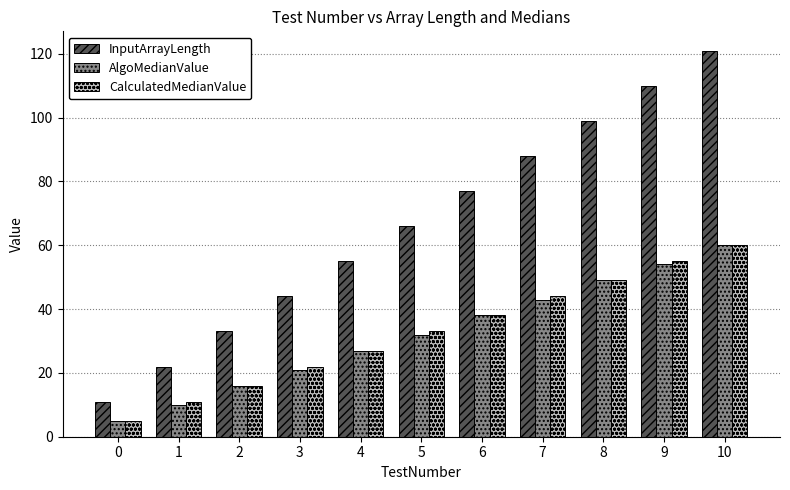

Read the AlgoMedianValue value at 6, to the nearest 10.

40